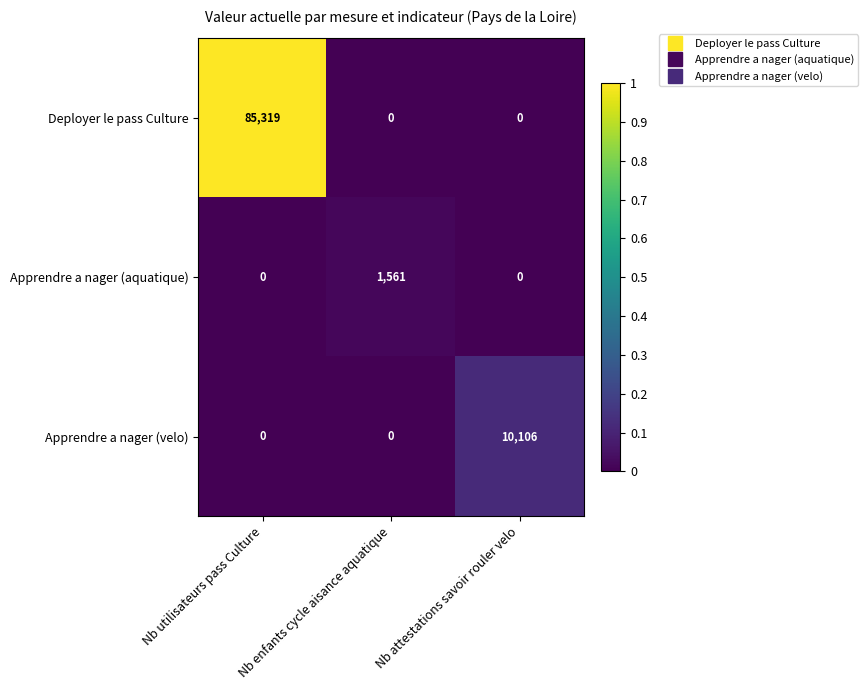

What is the difference between the maximum and minimum values in the Apprendre a nager (aquatique) series?

1561